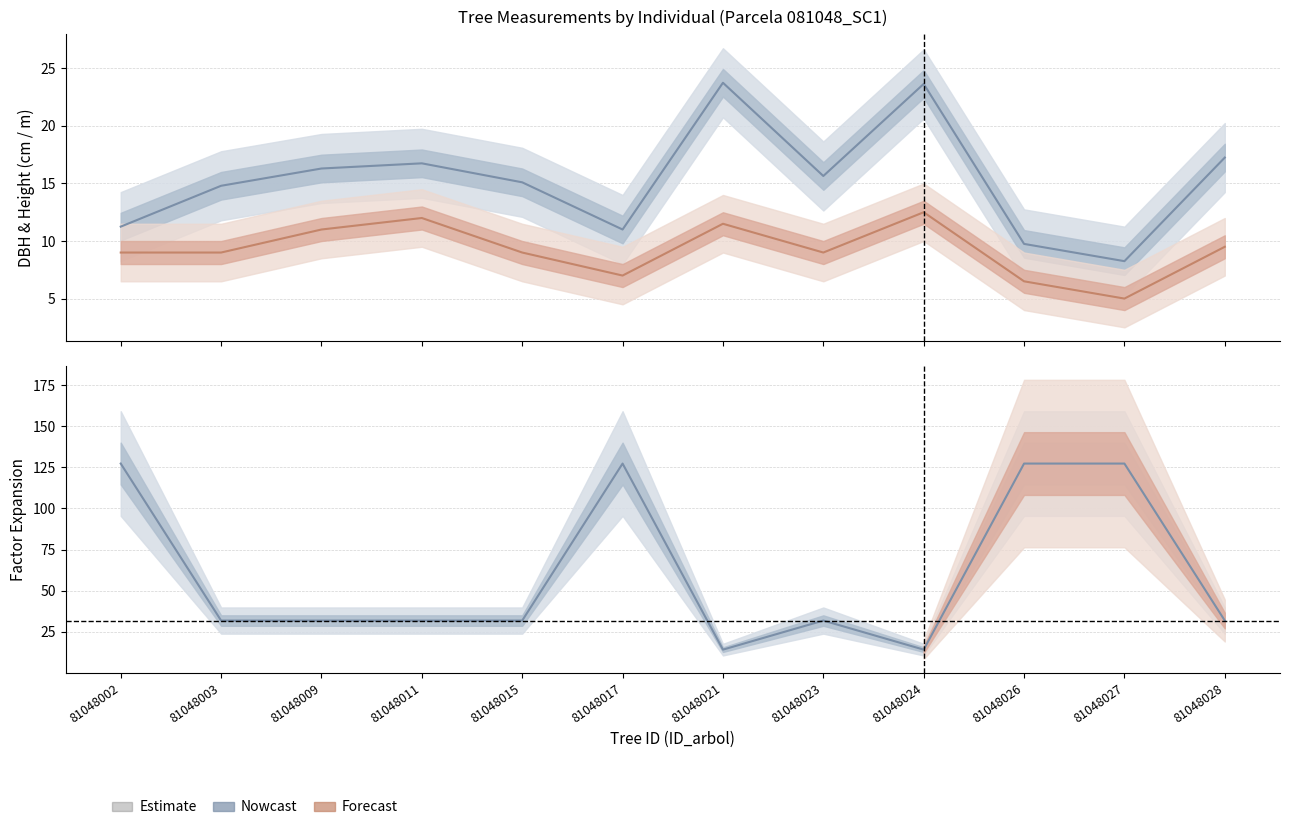

How many lines are shown in the chart?

3